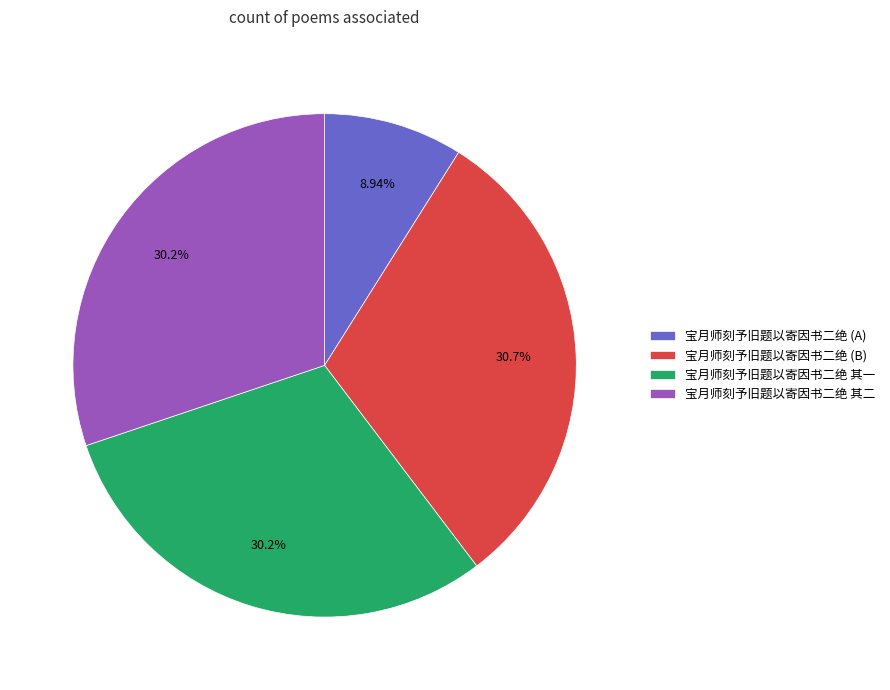

Which slice is the smallest?

宝月师刻予旧题以寄因书二绝 (A)